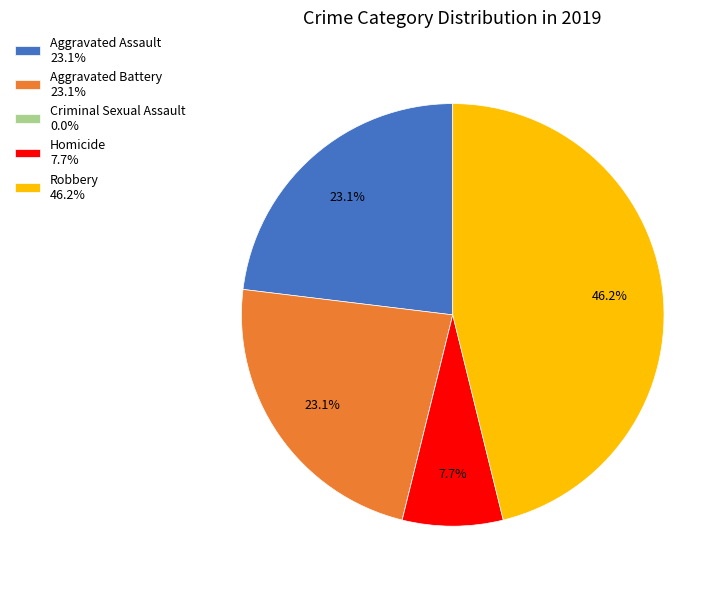

True or false: Aggravated Assault accounts for 23% of the total.

True